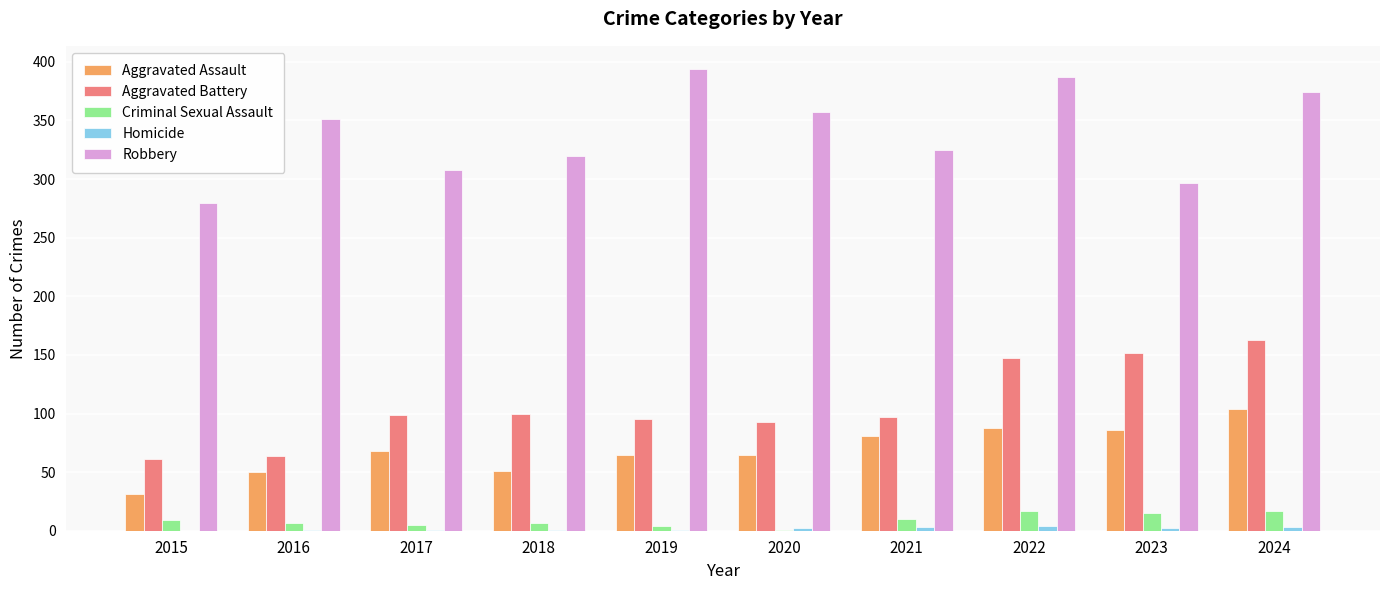

Which series changed the most between 2018 and 2022?

Robbery